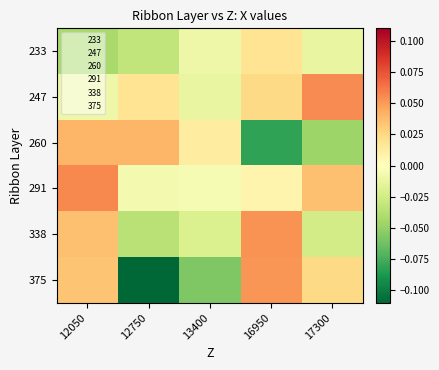

At which category is the sum across all series the highest?

12050